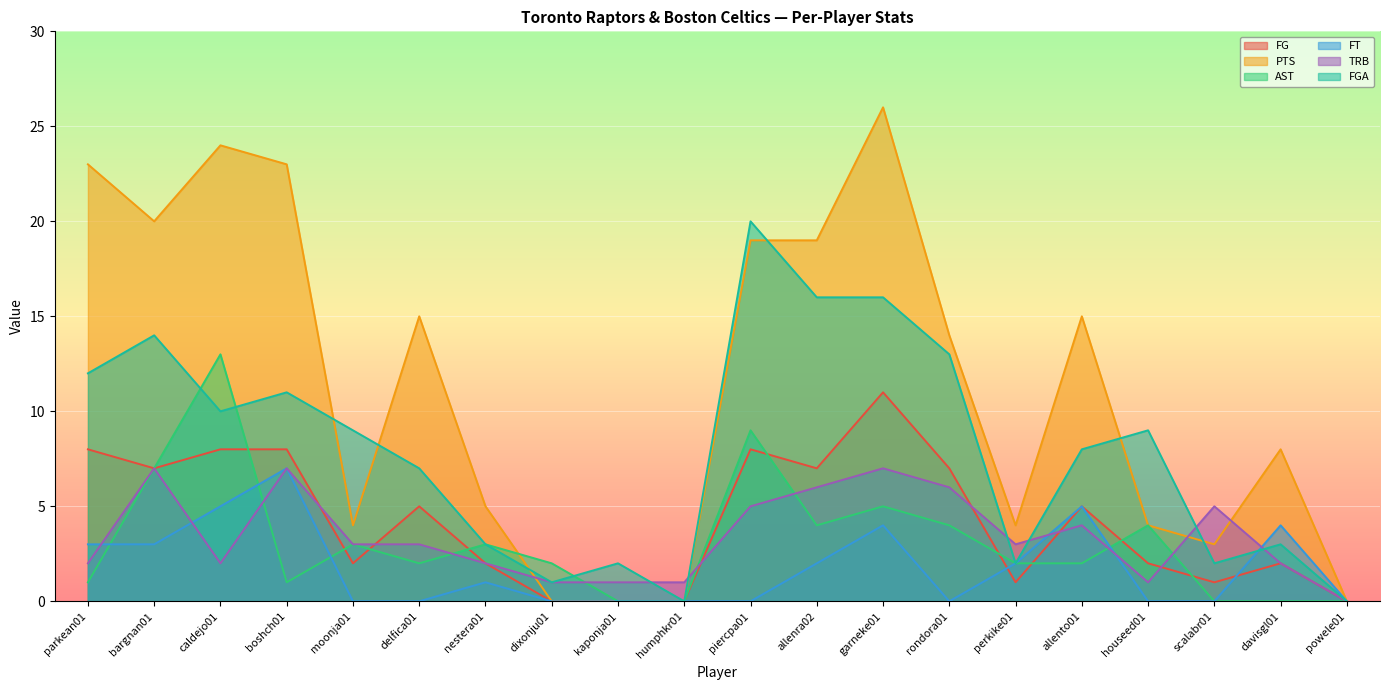

What is the difference between the PTS values at kaponja01 and scalabr01?

3